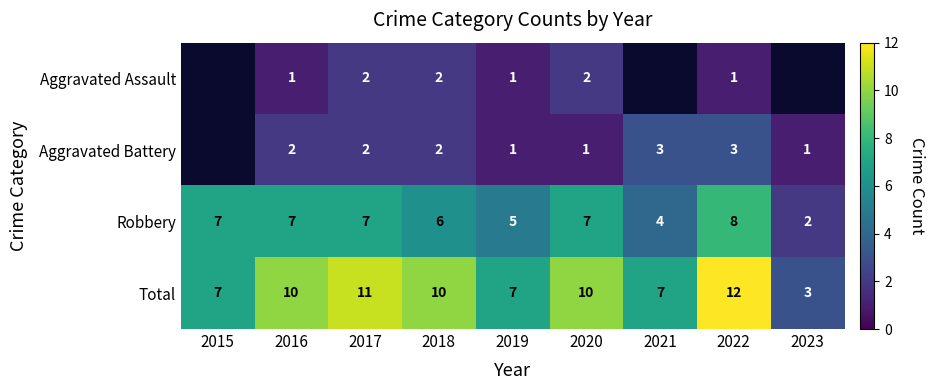

Is the value of Aggravated Assault at 2018 greater than the value of Aggravated Battery at 2023?

Yes